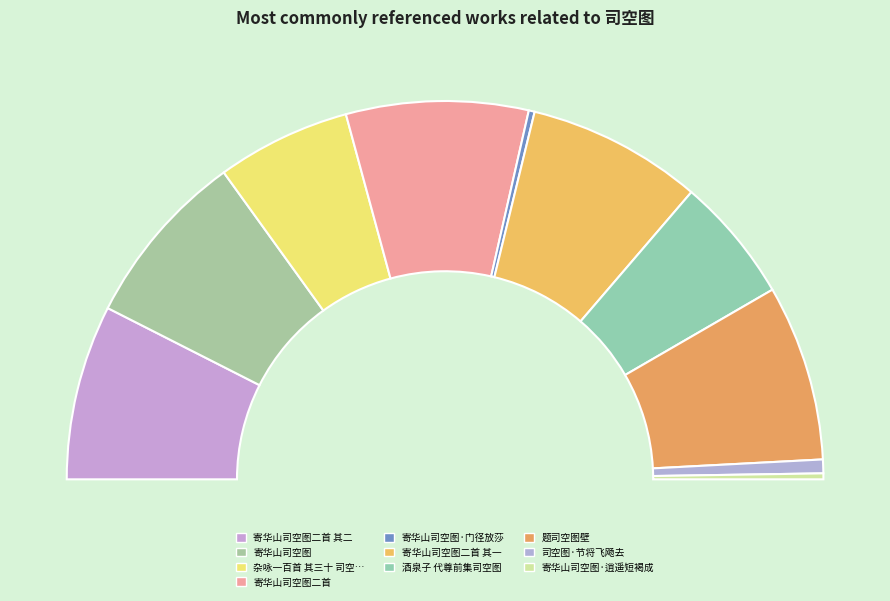

Is it true that 寄华山司空图·门径放莎 is 1% of the pie?

True